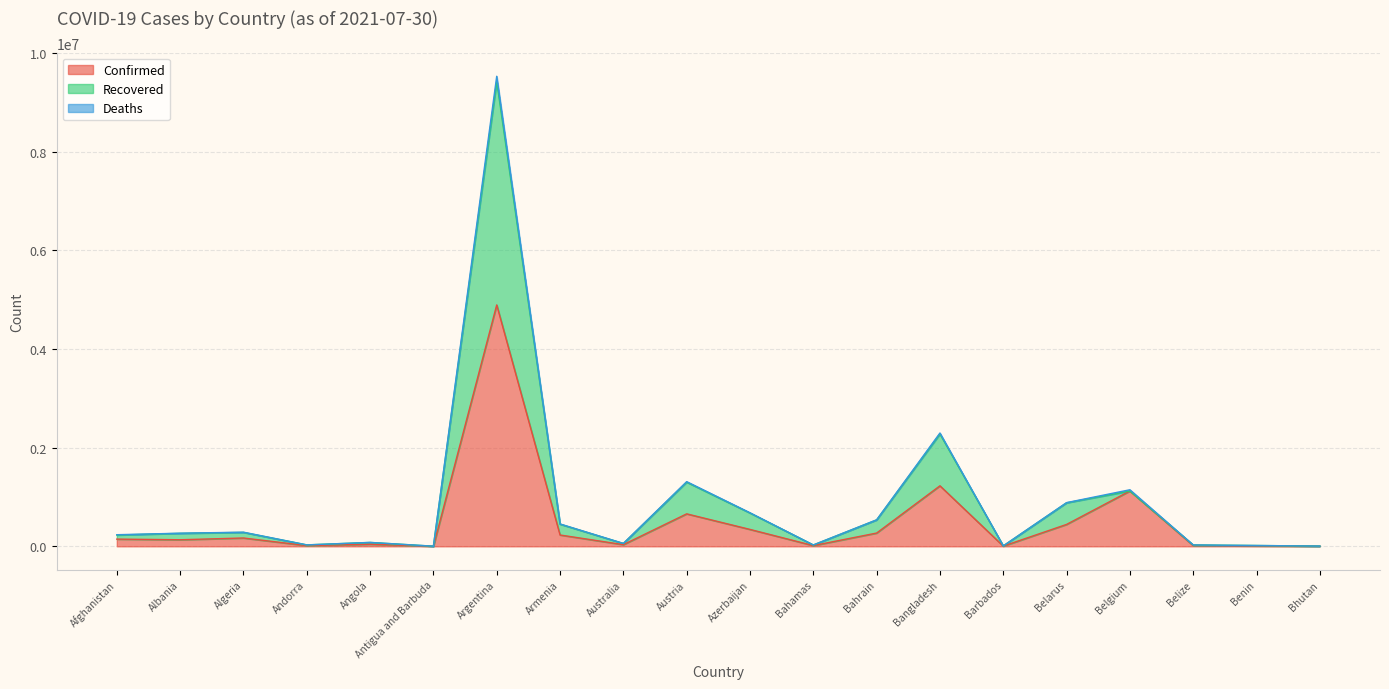

Reading left to right, extract all data points from this chart.

Confirmed: Afghanistan=145996	Albania=132999	Algeria=168668	Andorra=14655	Angola=42288	Antigua and Barbuda=1295	Argentina=4891810	Armenia=229603	Australia=33732	Austria=658004	Azerbaijan=342548	Bahamas=14545	Bahrain=268846	Bangladesh=1226253	Barbados=4364	Belarus=443864	Belgium=1121089	Belize=14069	Benin=8394	Bhutan=2501
Recovered: Afghanistan=228582	Albania=263186	Algeria=282375	Andorra=28835	Angola=78252	Antigua and Barbuda=2530	Argentina=9421069	Armenia=449105	Australia=57756	Austria=1300233	Azerbaijan=675122	Bahamas=27094	Bahrain=535417	Bangladesh=2276473	Barbados=8531	Belarus=881914	Belgium=1121089	Belize=27380	Benin=16530	Bhutan=4832
Deaths: Afghanistan=235197	Albania=265643	Algeria=286564	Andorra=28962	Angola=79252	Antigua and Barbuda=2573	Argentina=9525891	Armenia=453709	Australia=58679	Austria=1310970	Azerbaijan=680141	Bahamas=27380	Bahrain=536800	Bangladesh=2296728	Barbados=8579	Belarus=885348	Belgium=1146320	Belize=27717	Benin=16638	Bhutan=4834